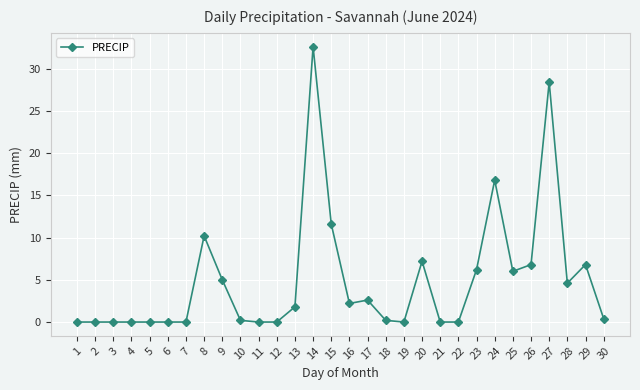

Does the chart display data point markers on the line(s)?

Yes